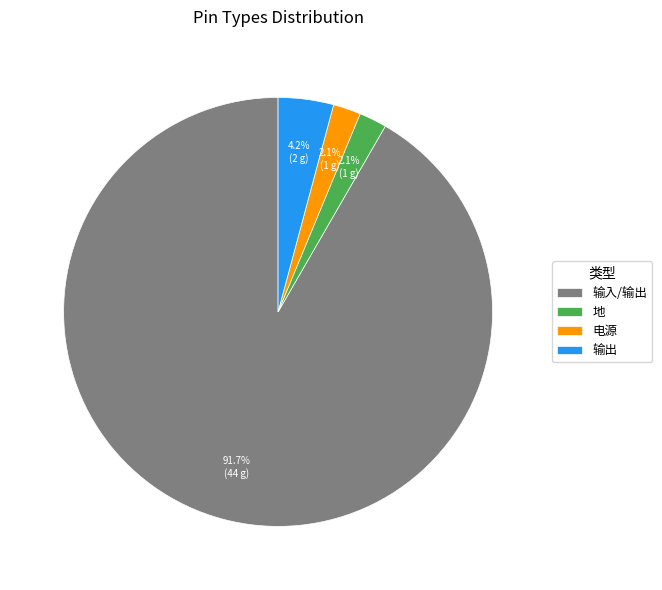

Is it true that 电源 is 14% of the pie?

False